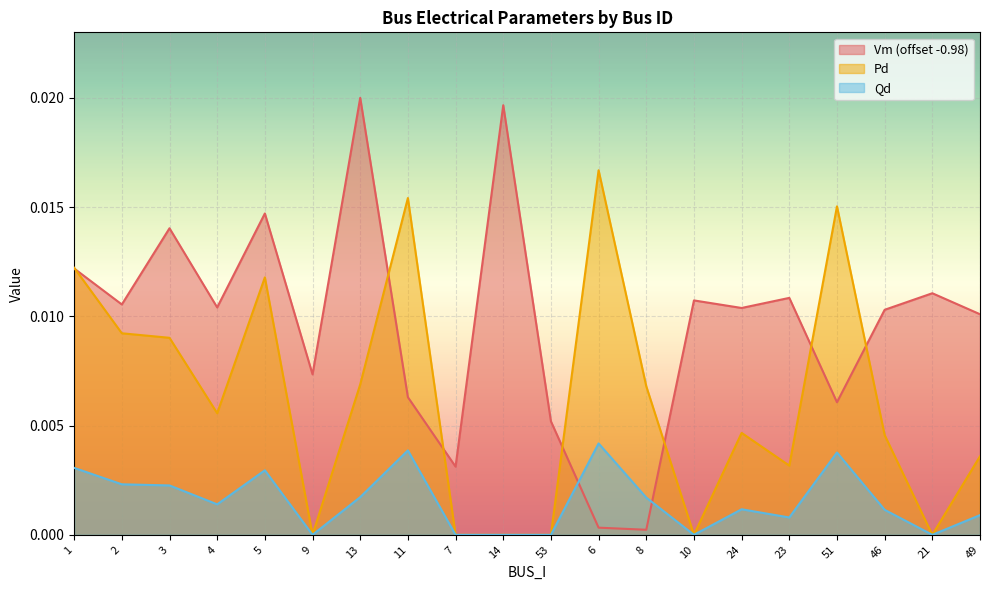

What is the label of the 5th point from the right?

23